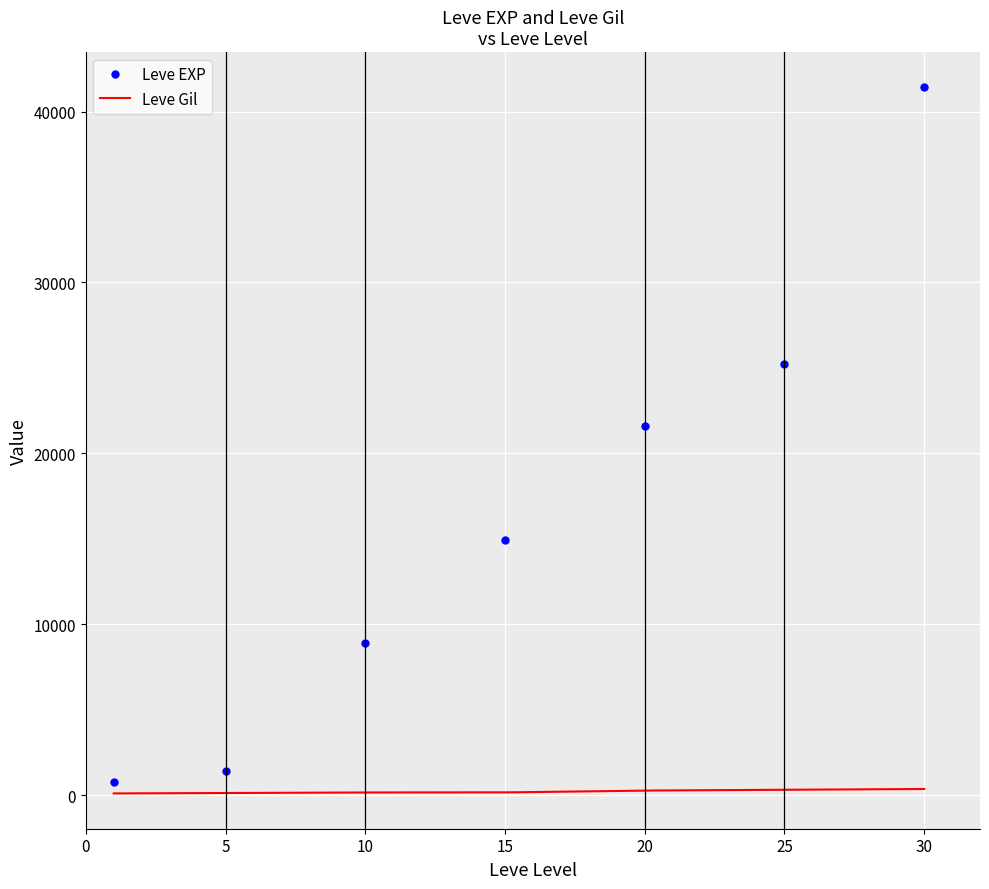

How many data points does each series have?

7